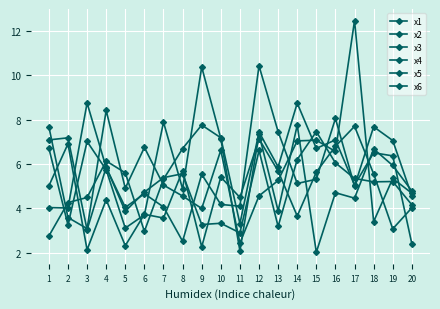

Reading left to right, list all the values displayed in this chart.

x1: 1=6.7	2=3.3	3=7.0	4=5.7	5=3.1	6=3.7	7=7.9	8=4.9	9=10.4	10=7.1	11=2.1	12=7.3	13=3.9	14=7.8	15=2.0	16=4.7	17=4.5	18=6.7	19=5.9	20=4.8
x2: 1=7.1	2=7.2	3=3.0	4=5.9	5=3.9	6=4.7	7=5.4	8=5.6	9=3.3	10=3.3	11=2.9	12=6.6	13=3.2	14=6.2	15=7.5	16=6.1	17=5.4	18=5.2	19=5.2	20=4.2
x3: 1=4.0	2=4.0	3=8.7	4=5.8	5=4.0	6=4.7	7=4.1	8=2.5	9=5.5	10=4.2	11=4.1	12=10.4	13=7.5	14=5.1	15=5.3	16=8.1	17=5.0	18=7.7	19=7.1	20=4.6
x4: 1=7.7	2=3.6	3=3.1	4=8.4	5=4.9	6=6.7	7=5.1	8=4.6	9=4.0	10=6.6	11=2.4	12=4.6	13=5.3	14=7.0	15=7.1	16=6.6	17=12.5	18=3.4	19=5.3	20=4.7
x5: 1=2.8	2=4.3	3=4.5	4=6.1	5=5.6	6=3.0	7=5.3	8=6.7	9=7.8	10=7.2	11=3.3	12=7.4	13=5.9	14=8.7	15=6.7	16=7.1	17=5.1	18=6.5	19=6.4	20=2.4
x6: 1=5.0	2=6.9	3=2.1	4=4.4	5=2.3	6=3.7	7=3.6	8=5.7	9=2.3	10=5.4	11=4.5	12=7.1	13=5.7	14=3.7	15=5.6	16=6.8	17=7.7	18=5.6	19=3.1	20=4.0